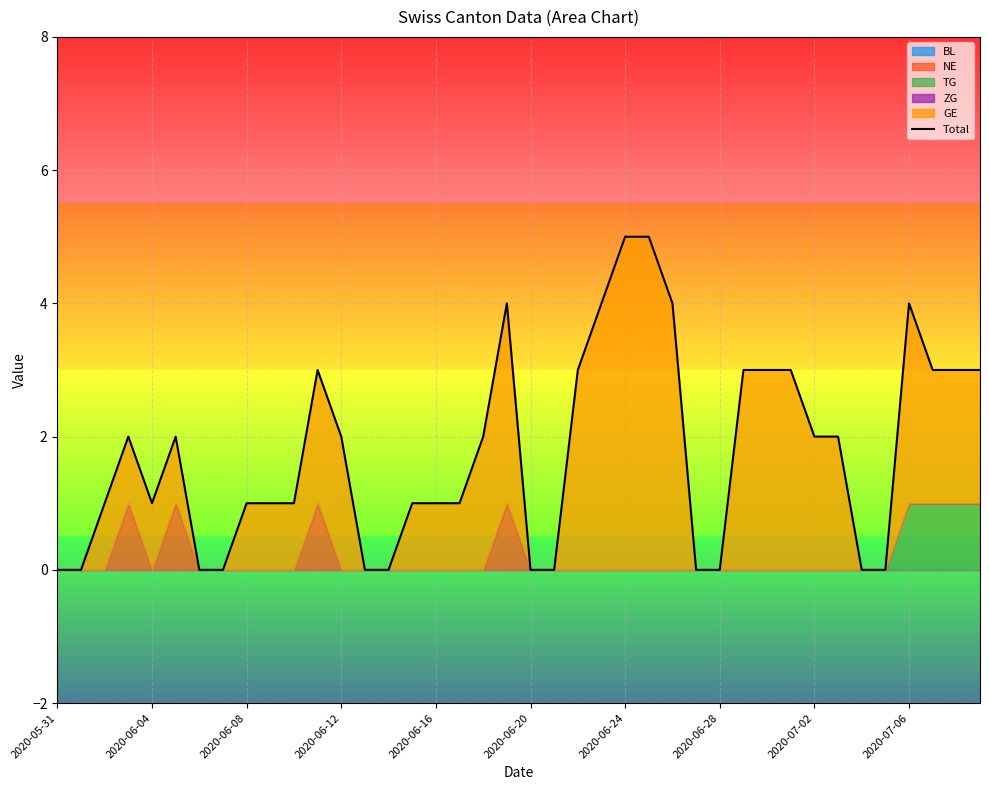

Rank the categories by value from lowest to highest.

2020-05-31, 2020-06-04, 2020-06-24, 2020-06-28, 13, 14, 20, 21, 27, 28, 34, 35, 2020-06-08, 2020-06-16, 2020-07-02, 2020-07-06, 10, 15, 16, 17, 2020-06-12, 2020-06-20, 12, 18, 32, 33, 11, 22, 29, 30, 31, 37, 38, 39, 19, 23, 26, 36, 24, 25